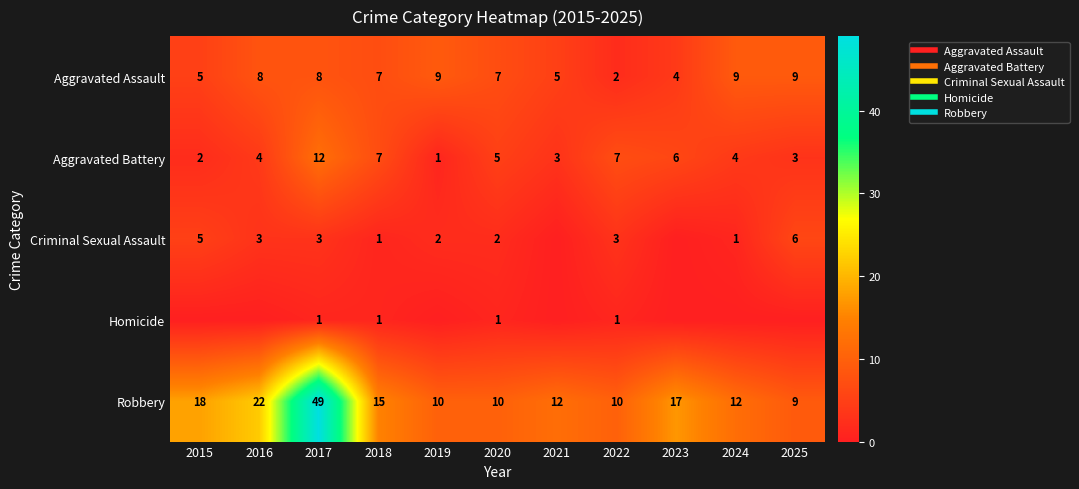

Rank the series by their maximum value, from lowest to highest.

Homicide, Criminal Sexual Assault, Aggravated Assault, Aggravated Battery, Robbery